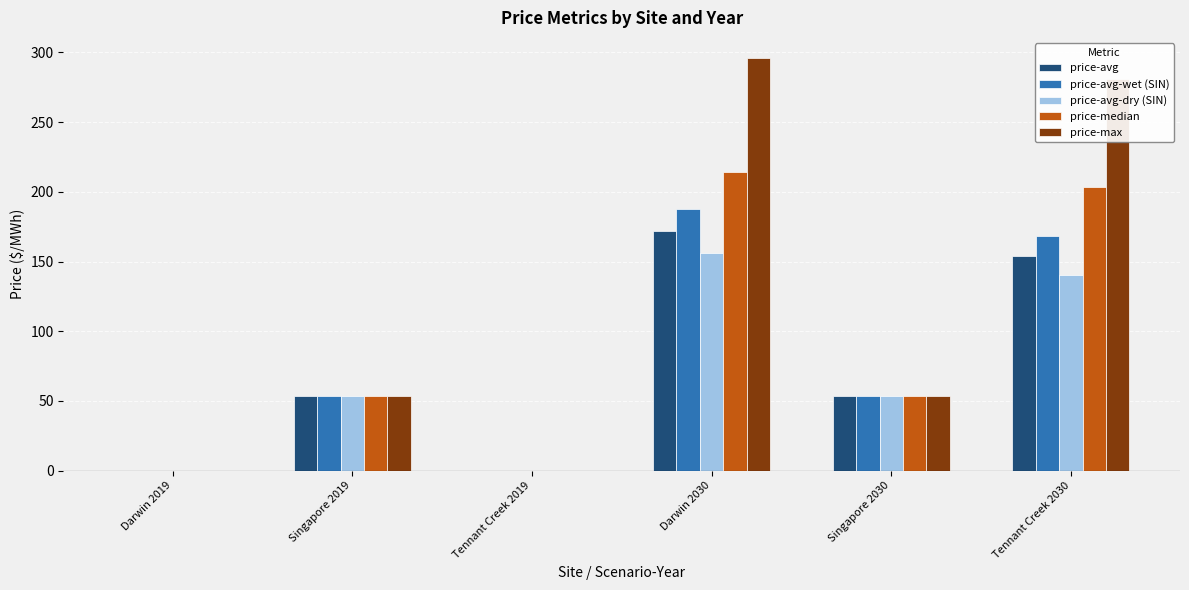

What is the total value across all series at Tennant Creek 2030?

946.7